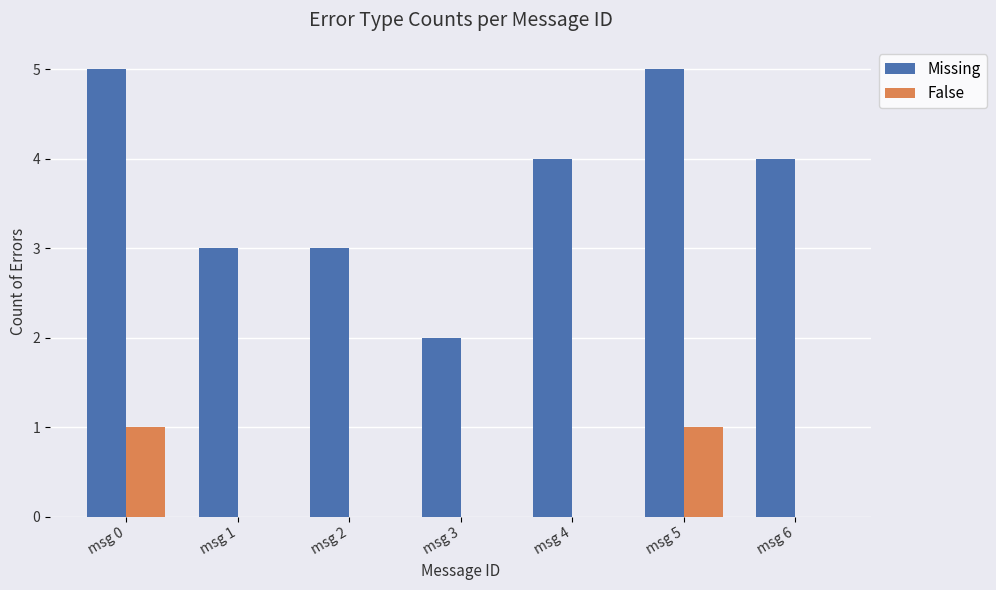

What is the maximum value for Missing?

5